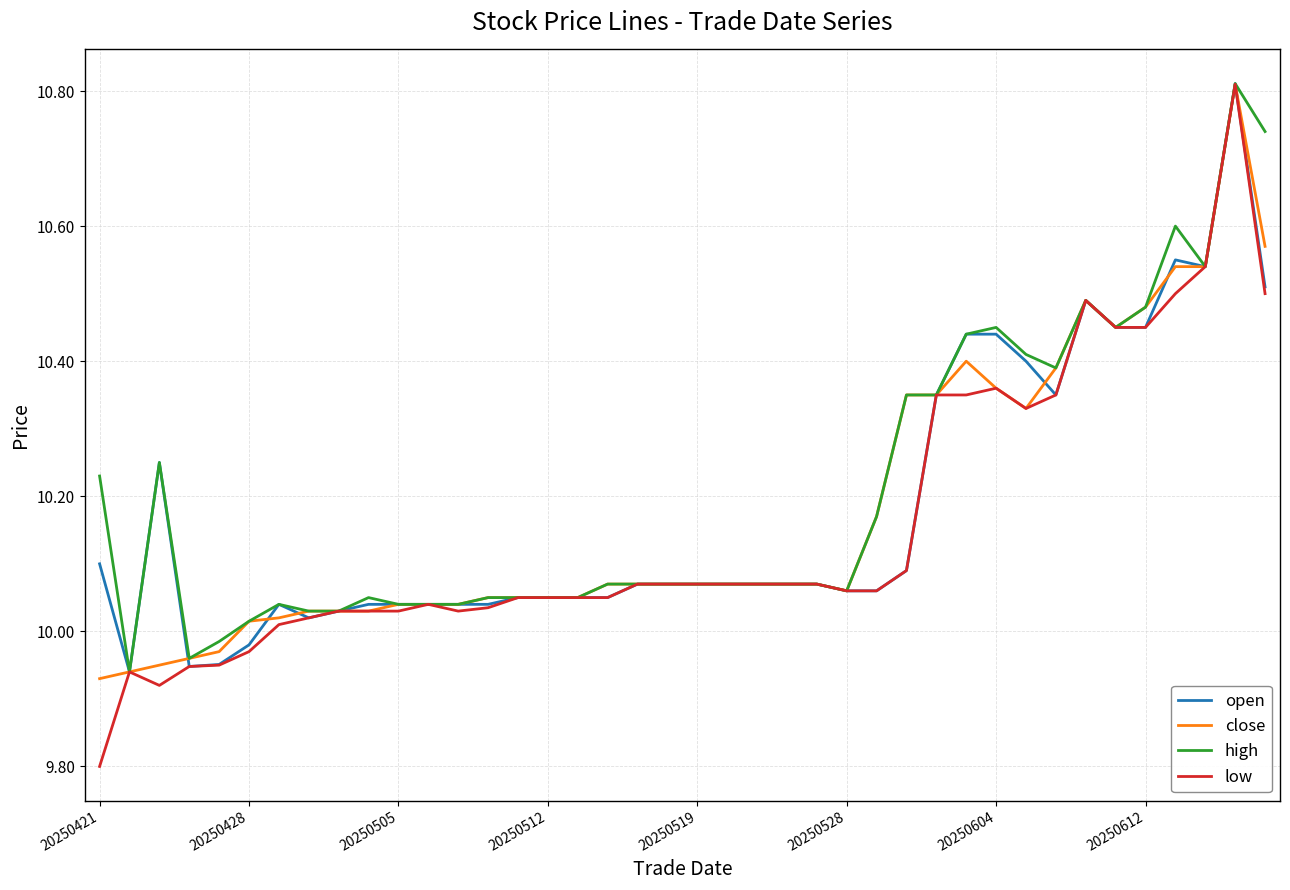

Which series has the widest spread of values?

low